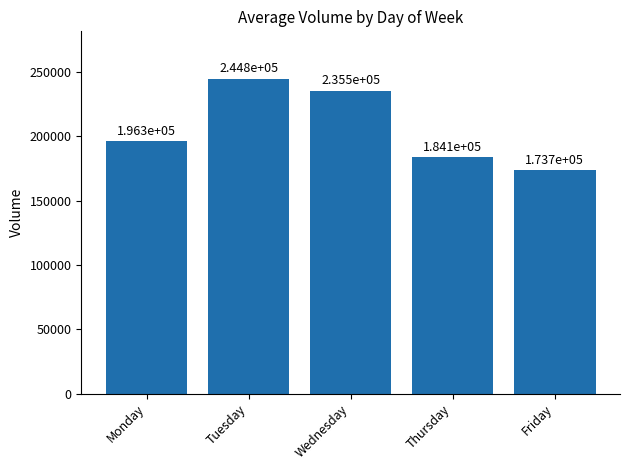

List the labels in order of value, largest first.

Tuesday, Wednesday, Monday, Thursday, Friday